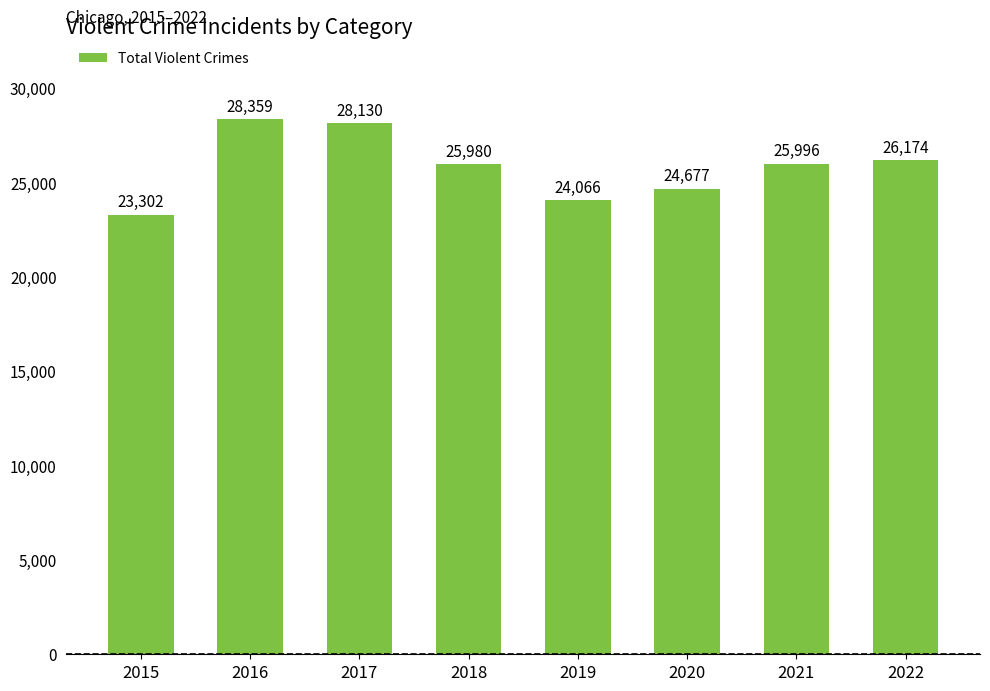

What is the difference between the second highest and minimum values?

4828